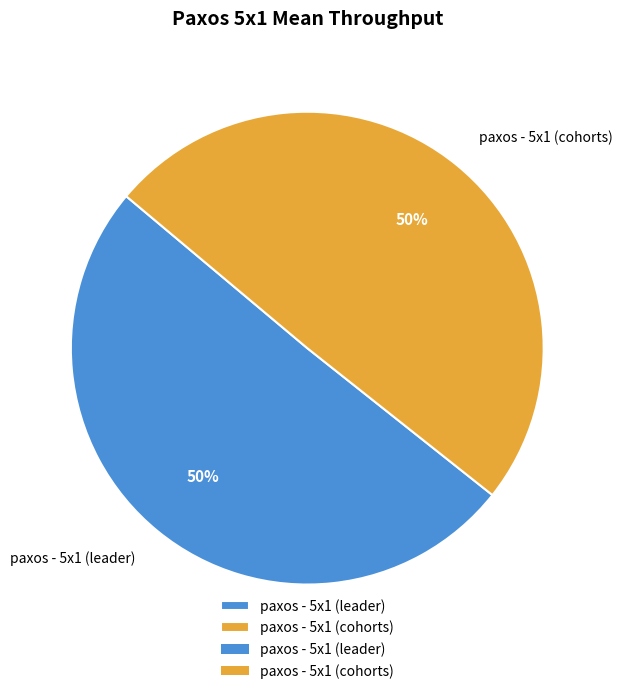

Do paxos - 5x1 (leader) and paxos - 5x1 (cohorts) together represent more than half of the pie?

Yes